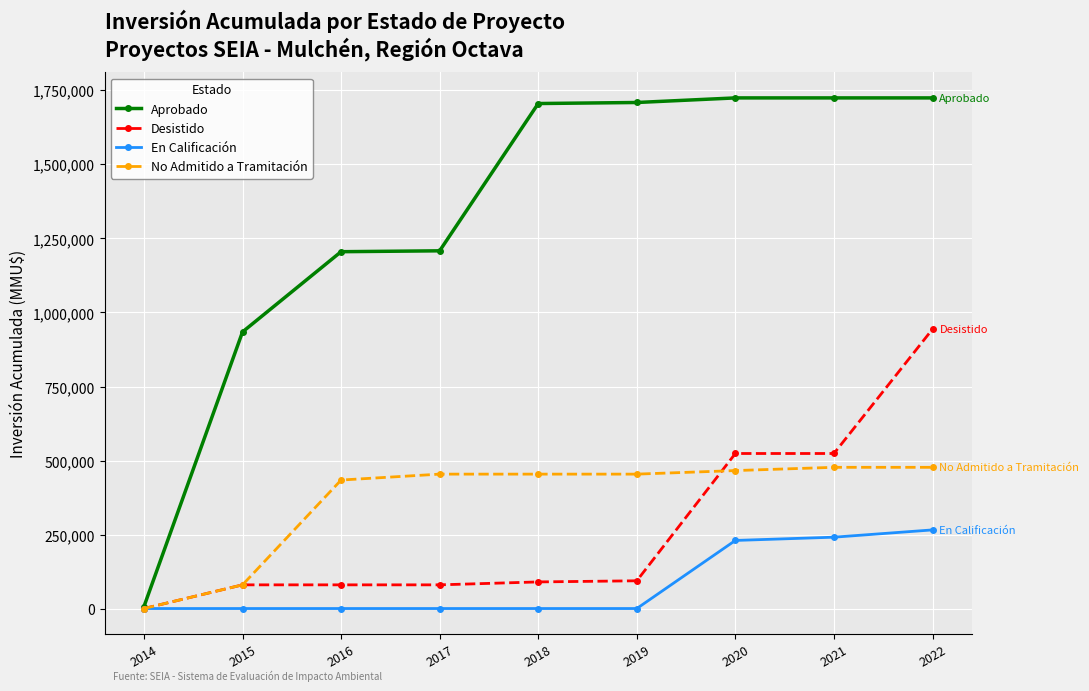

Rank the series by their maximum value, from highest to lowest.

Aprobado, Desistido, No Admitido a Tramitación, En Calificación